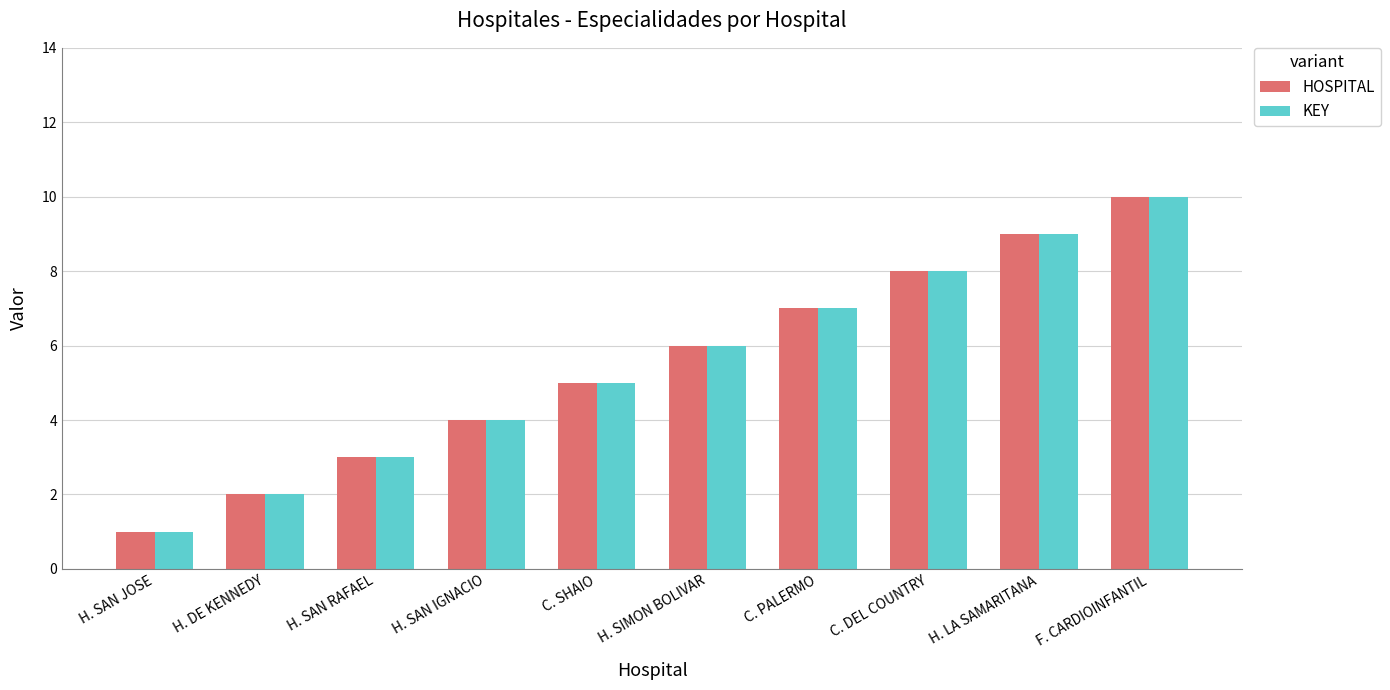

At which category does the chart reach its minimum across all series?

H. SAN JOSE